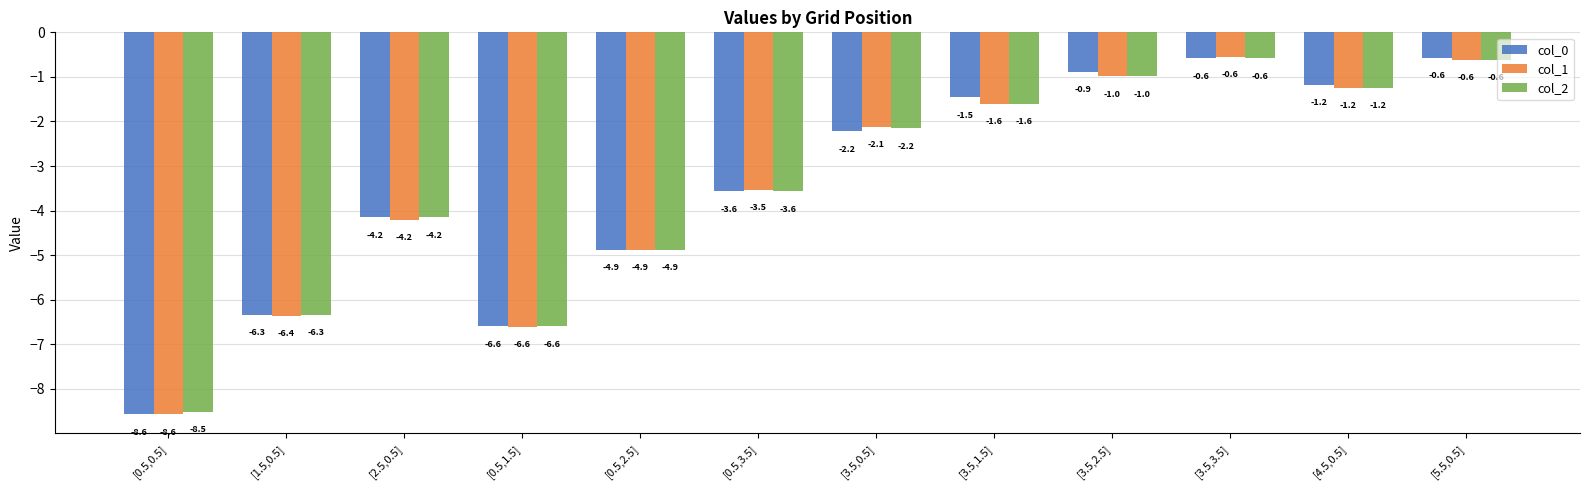

True or false: col_1 has a value of -2.2 at [0.5,1.5].

False